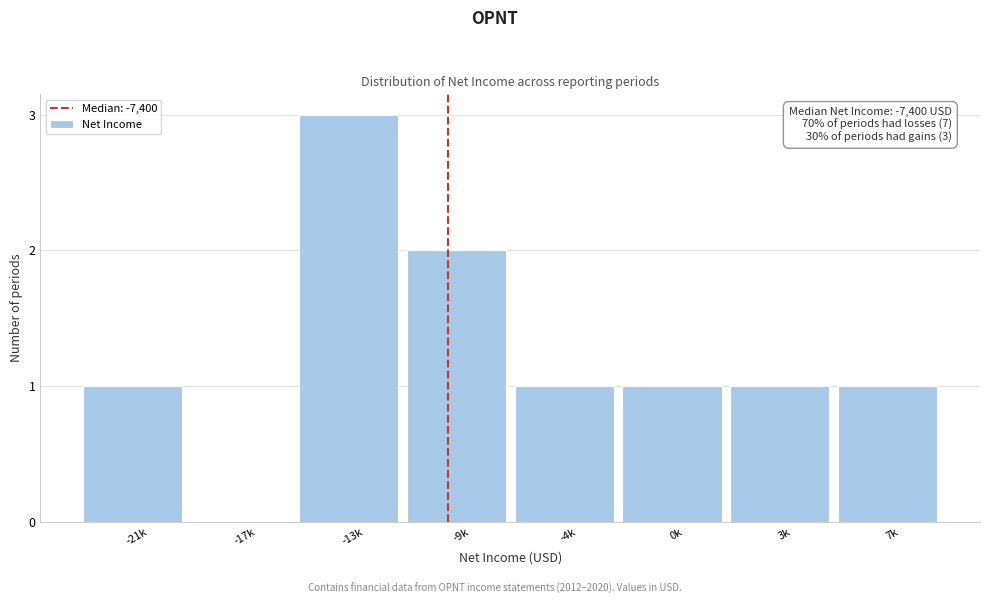

Reading right to left, extract all data points from this chart.

7k=1	3k=1	0k=1	-4k=1	-9k=2	-13k=3	-17k=0	-21k=1